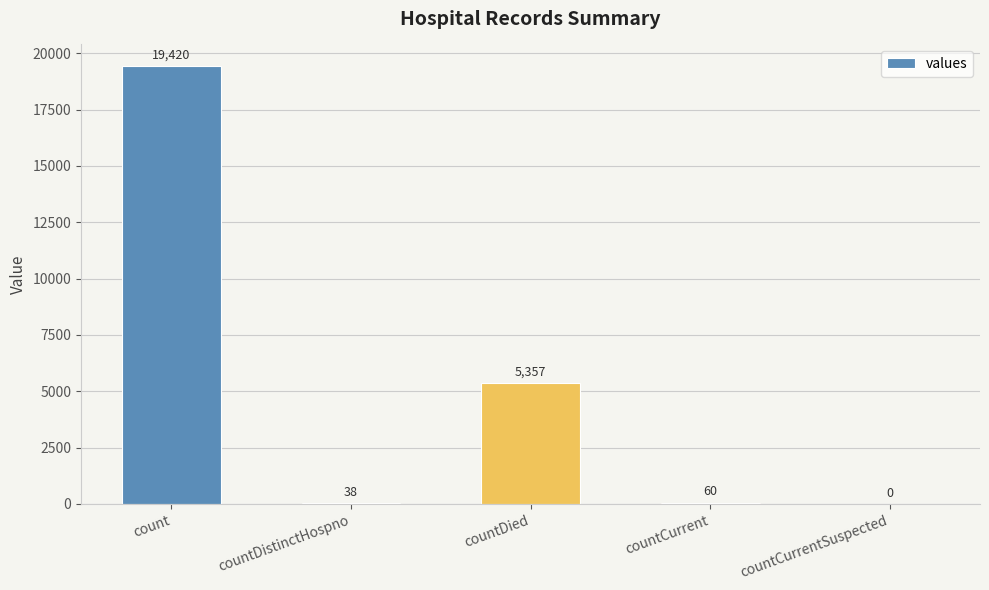

Where is the data nearest to the value 9710?

countDied